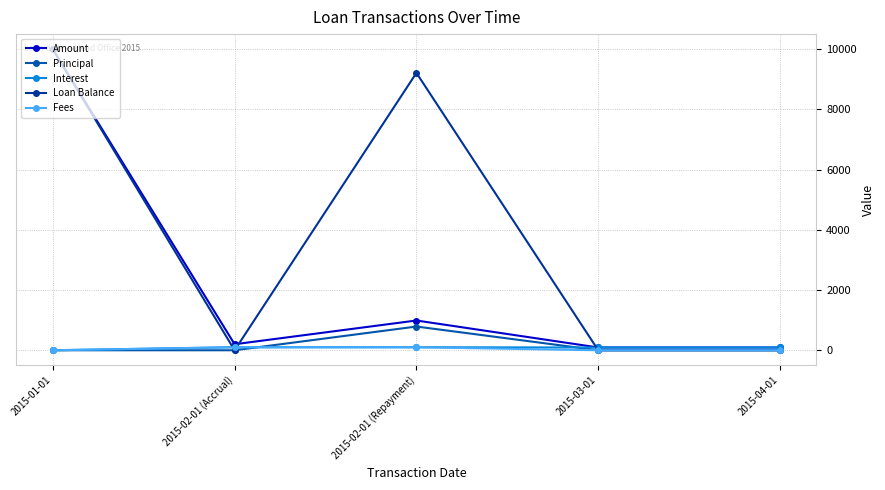

What is the difference between the second highest and second lowest values in the Interest series?

8.1